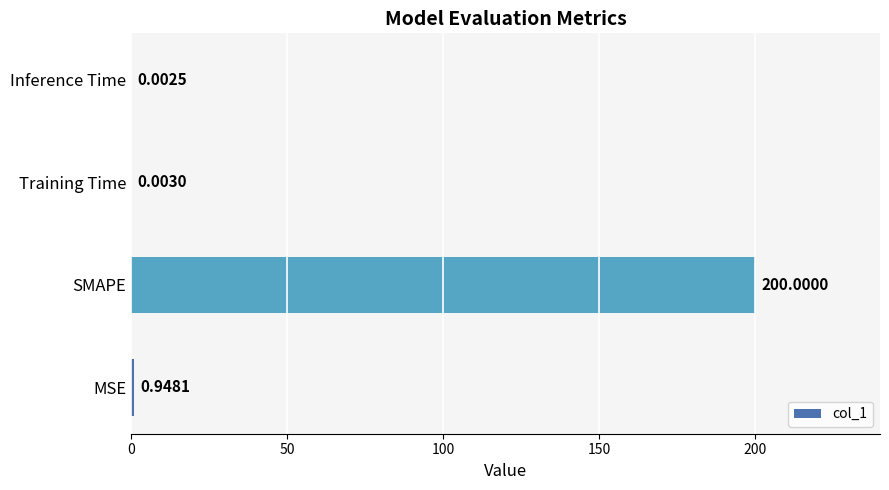

What is the sum of the values at MSE and SMAPE?

200.9